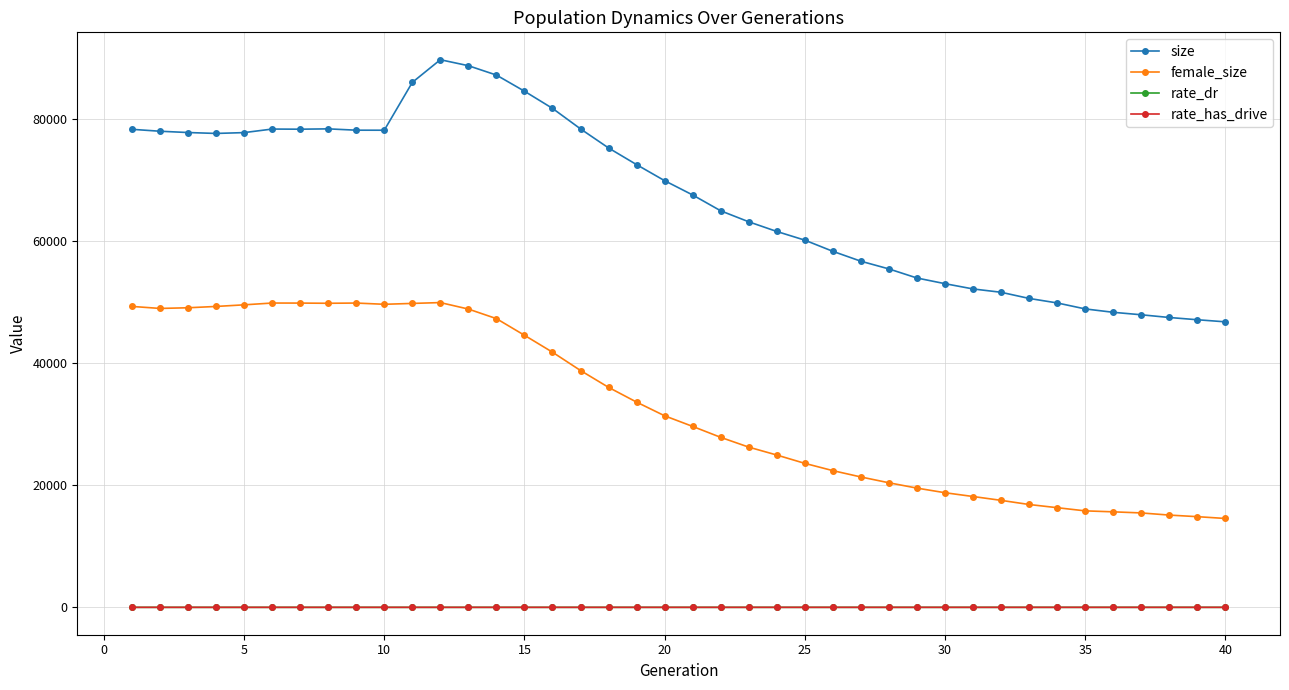

True or false: female_size has more than 0 interior local peaks.

True